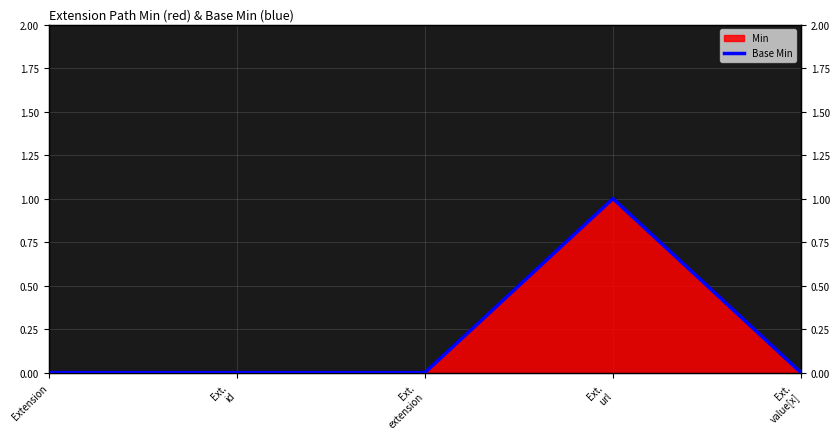

At which category does the chart reach its minimum across all series?

Extension